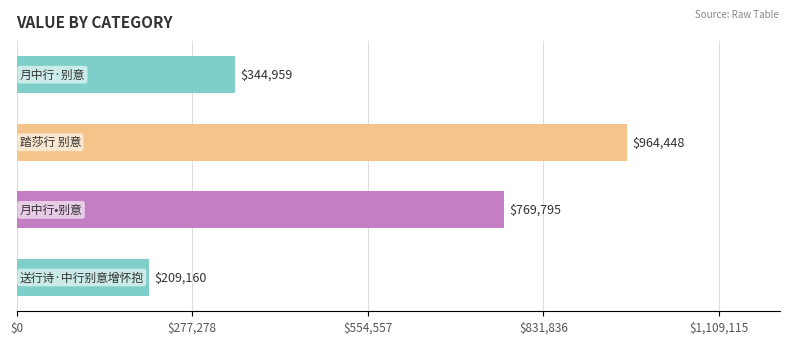

How many values are between 344959 and 964448?

3